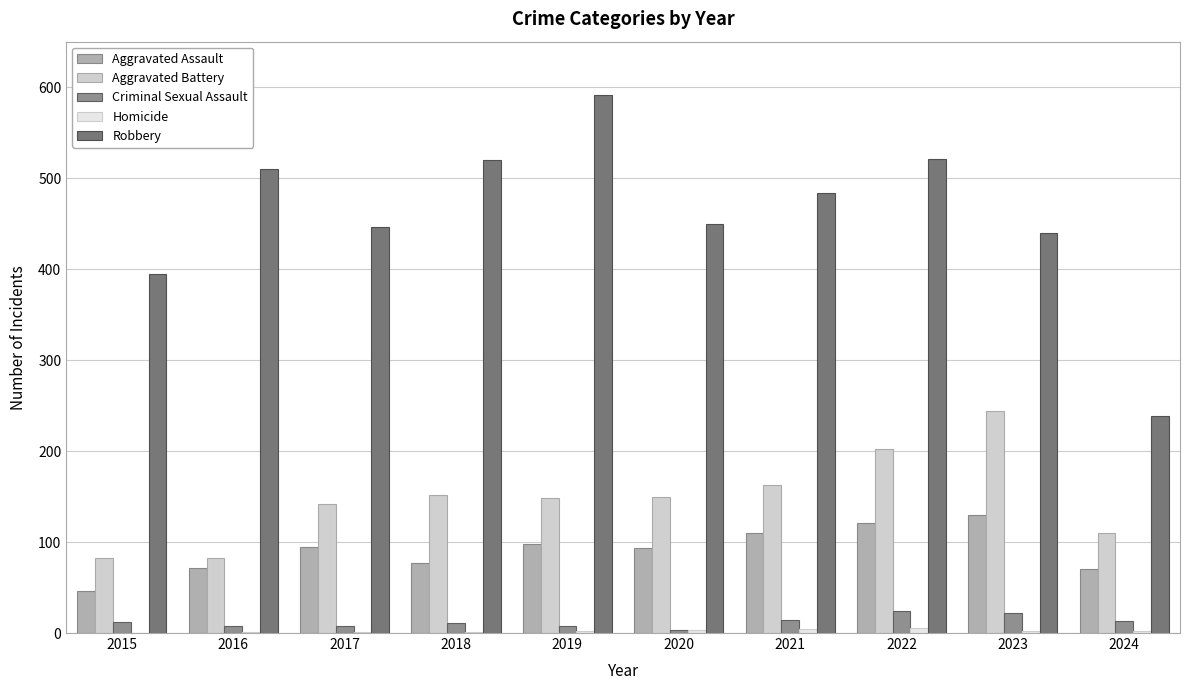

What is the sum of all Robbery values?

4596